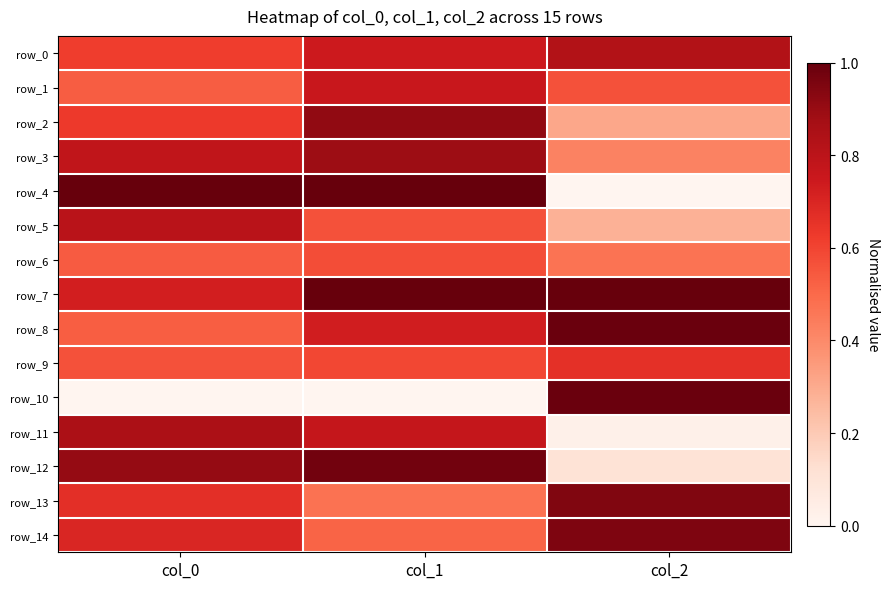

Reading left to right, extract all data points from this chart.

row_0: 0.6	0.7	0.8
row_1: 0.5	0.8	0.6
row_2: 0.6	0.9	0.3
row_3: 0.8	0.9	0.4
row_4: 1.0	1.0	0.0
row_5: 0.8	0.6	0.3
row_6: 0.5	0.6	0.5
row_7: 0.7	1.0	1.0
row_8: 0.5	0.7	1.0
row_9: 0.6	0.6	0.7
row_10: 0.0	0.0	1.0
row_11: 0.9	0.8	0.0
row_12: 0.9	1.0	0.1
row_13: 0.7	0.5	0.9
row_14: 0.7	0.5	1.0